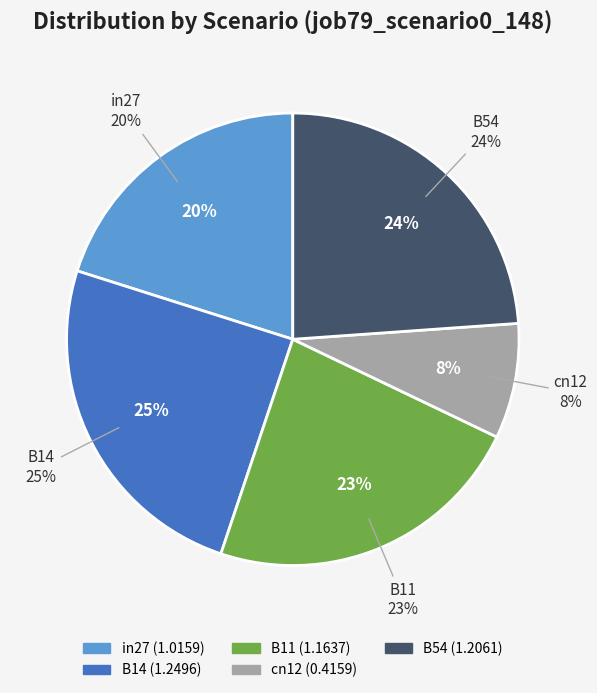

Is there any slice that represents more than half of the pie?

No